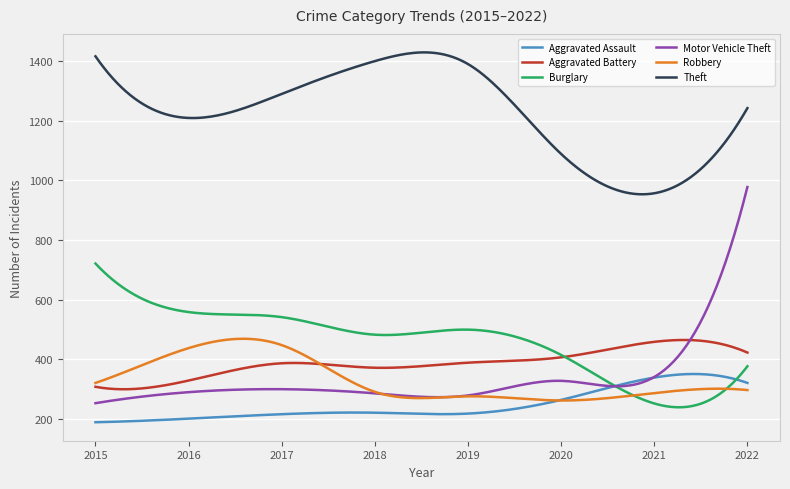

What is the minimum value for Theft?

953.6